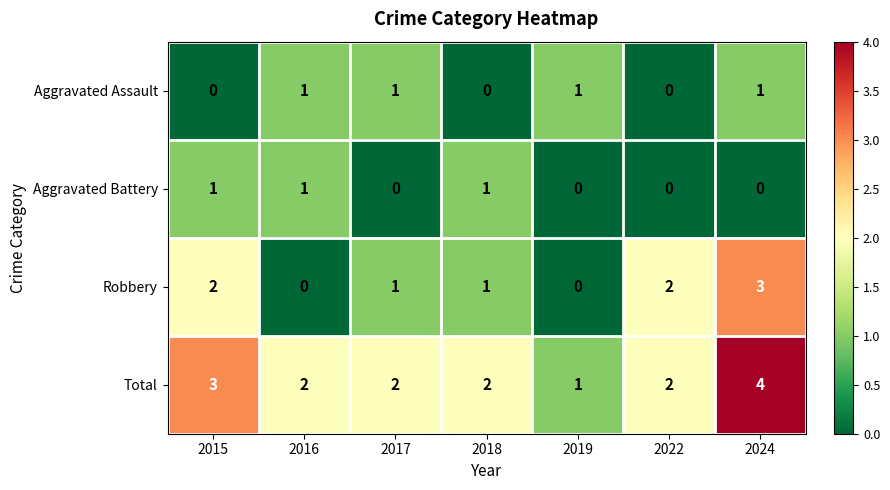

At which label does Total first exceed 2?

2015